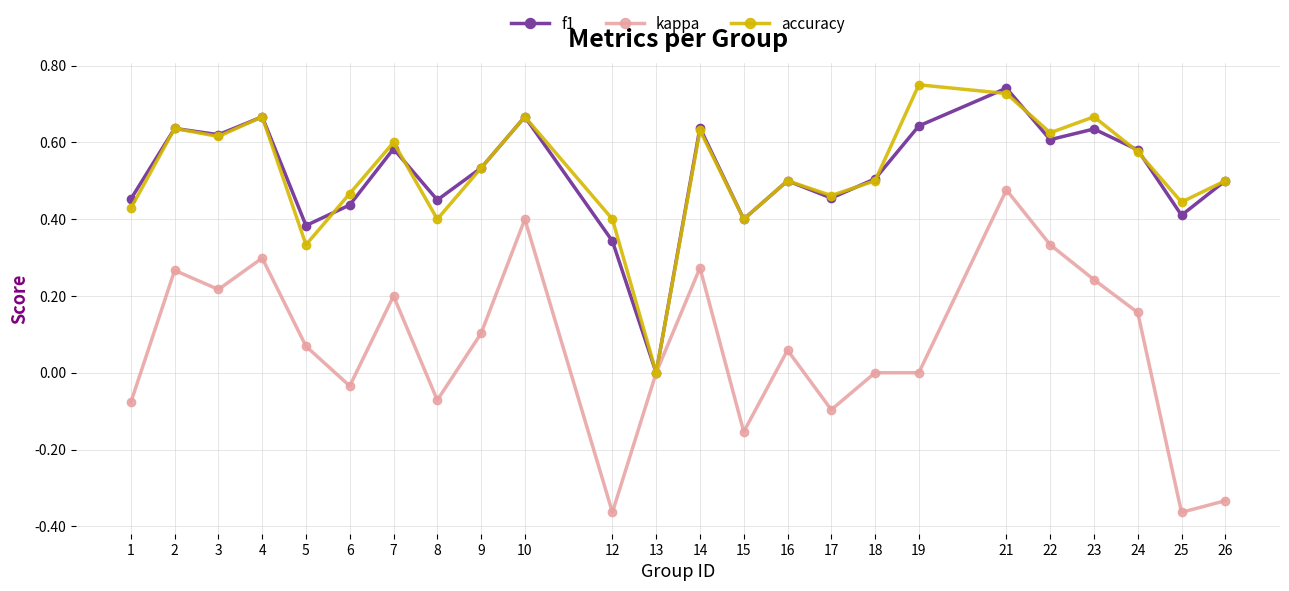

What is the total value across all series at 23?

1.5